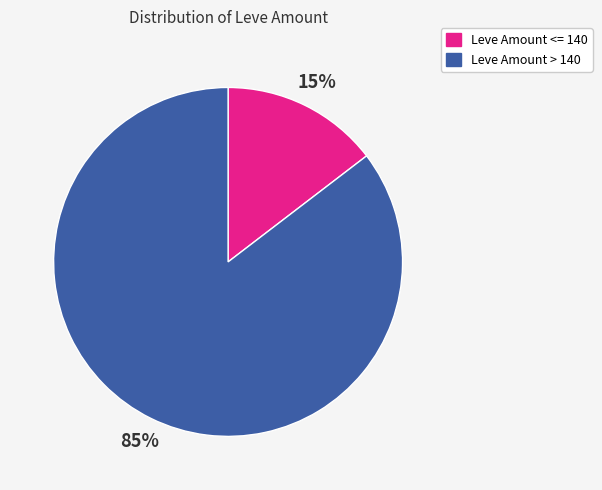

Does any single category account for the majority?

Yes